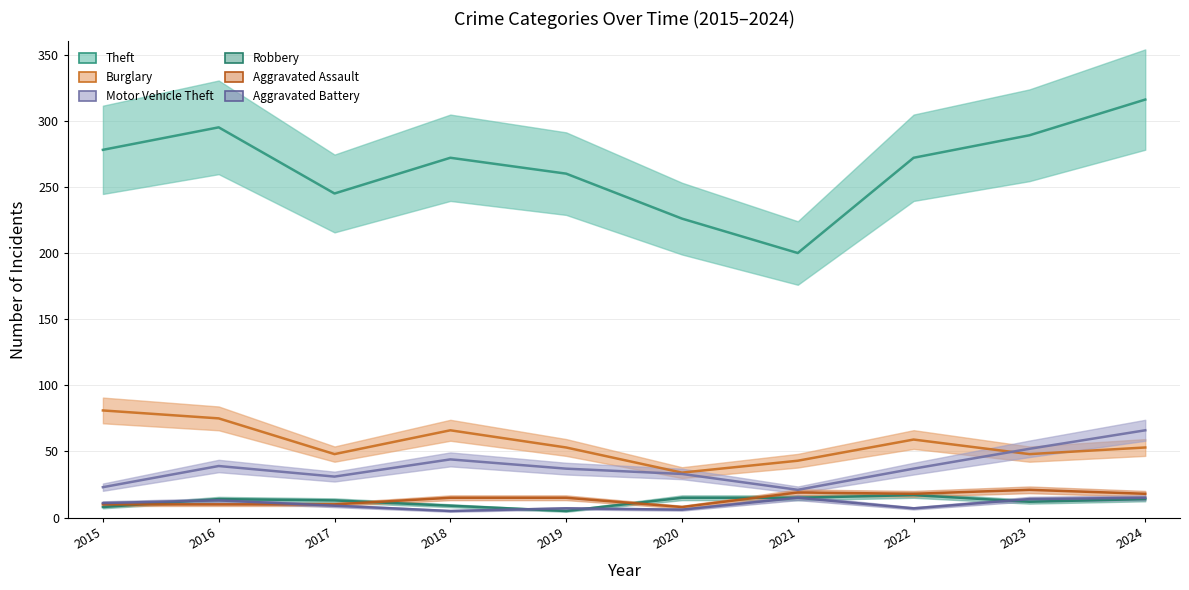

What is the average value of the Motor Vehicle Theft series?

38